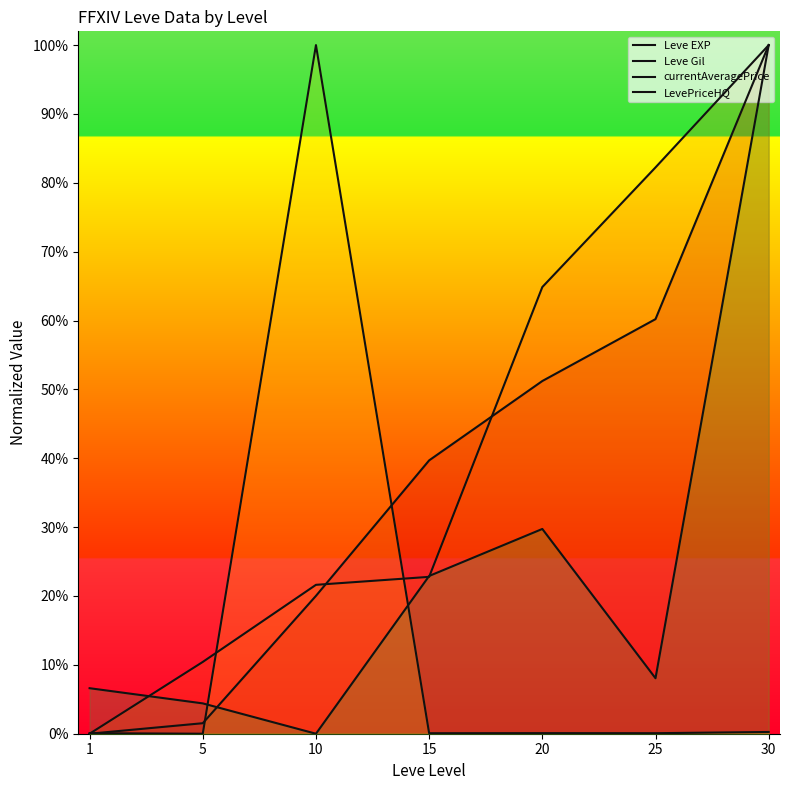

Reading left to right, list all the values displayed in this chart.

Leve EXP: 1=0.0	5=0.0	10=0.2	15=0.4	20=0.5	25=0.6	30=1.0
Leve Gil: 1=0.0	5=0.1	10=0.2	15=0.2	20=0.6	25=0.8	30=1.0
currentAveragePrice: 1=0.0	5=0.0	10=1.0	15=0.0	20=0.0	25=0.0	30=0.0
LevePriceHQ: 1=0.1	5=0.0	10=0.0	15=0.2	20=0.3	25=0.1	30=1.0